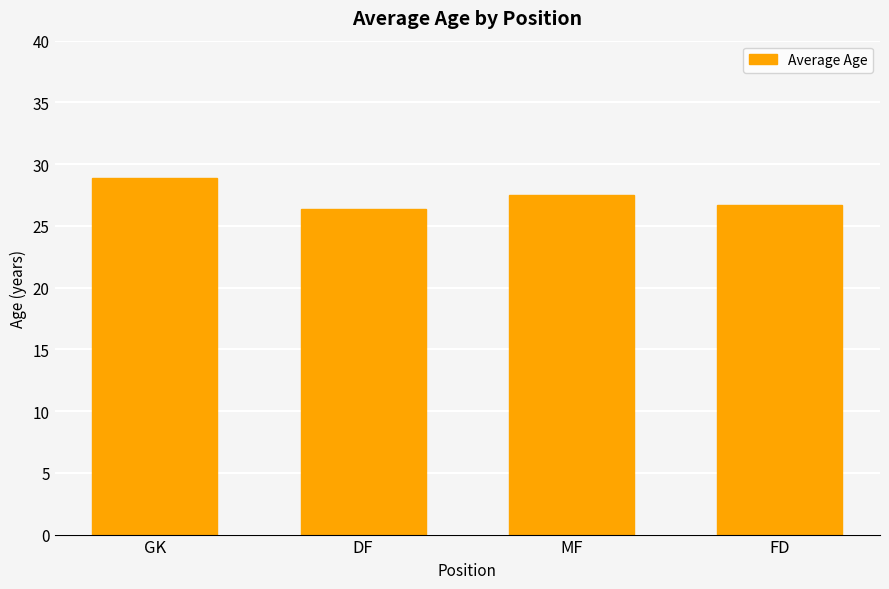

What is the minimum value shown in the chart?

26.4